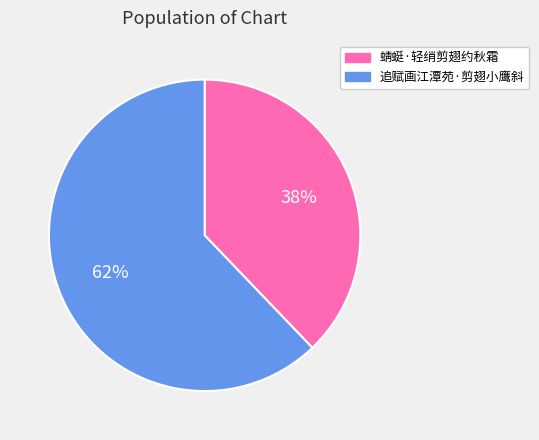

Rank the categories by value from highest to lowest.

追赋画江潭苑·剪翅小鹰斜, 蜻蜓·轻绡剪翅约秋霜